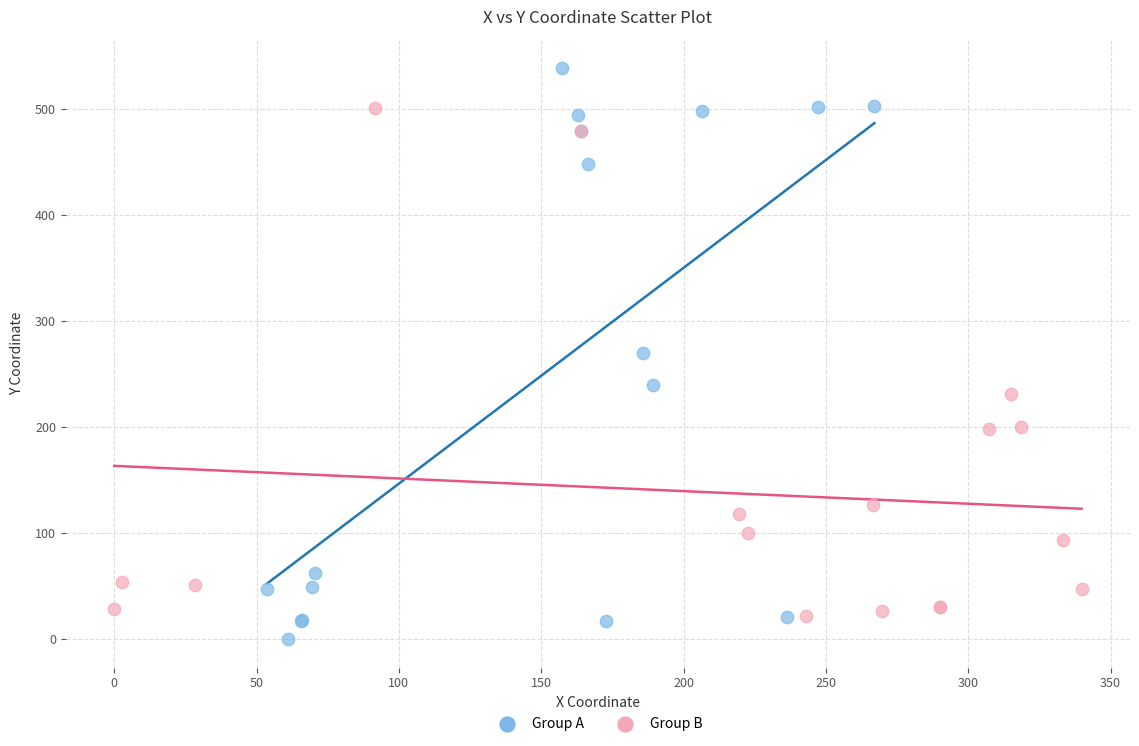

Which series contains the highest Y value?

Group A